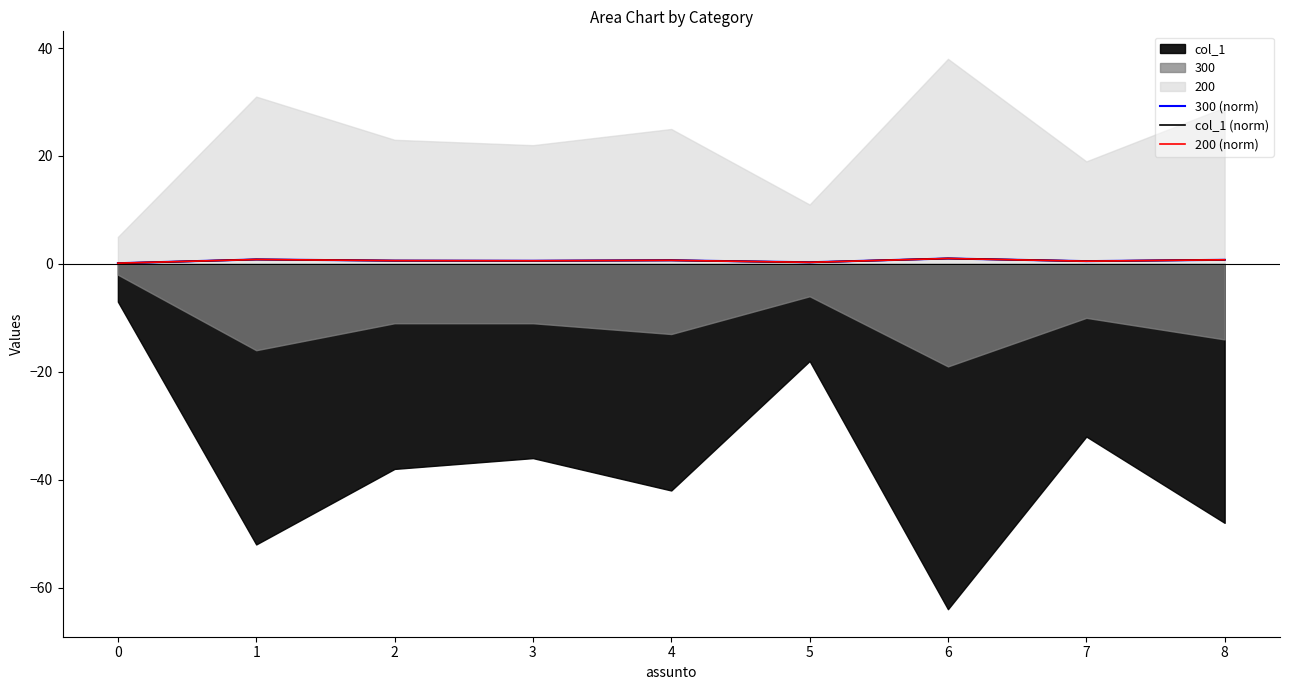

The value of col_1 (norm) at 5 is 0.3. True or false?

True